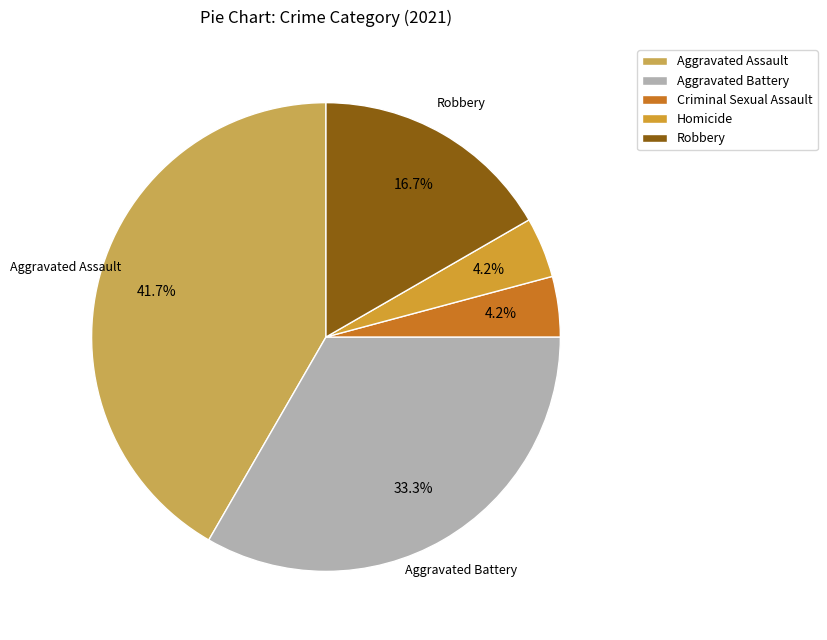

To the nearest percent, what percentage of the pie is Homicide?

4%